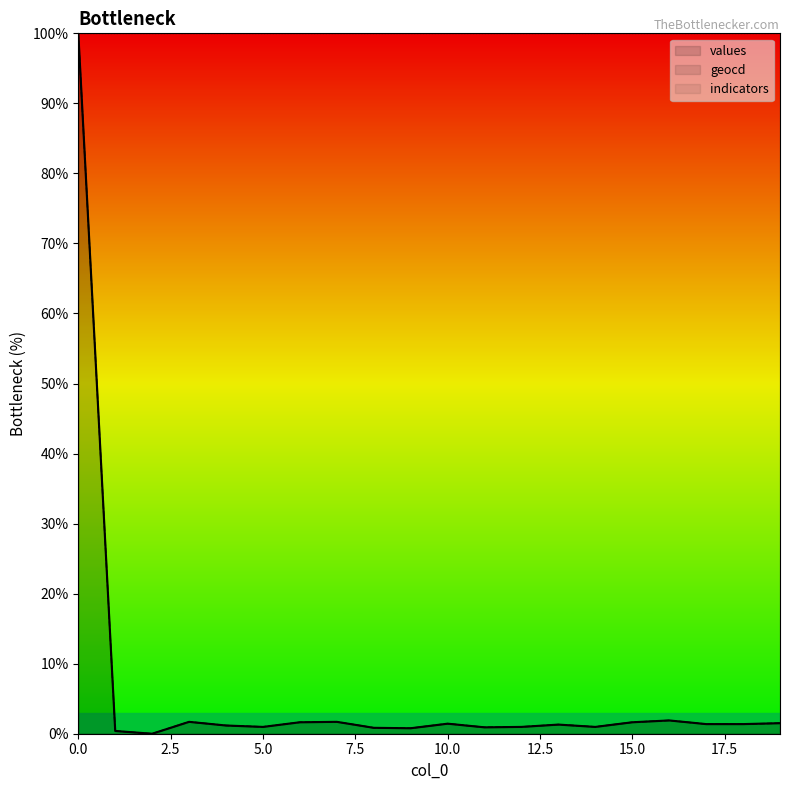

What is the sum of the values values at 15 and 16?

3.5